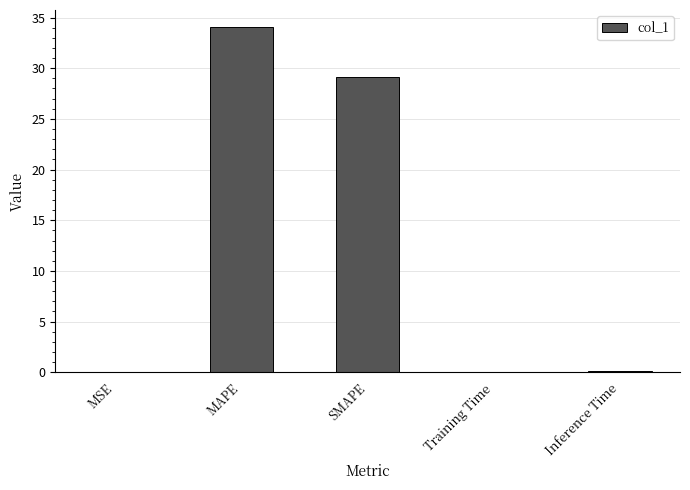

What is the maximum value shown in the chart?

34.0